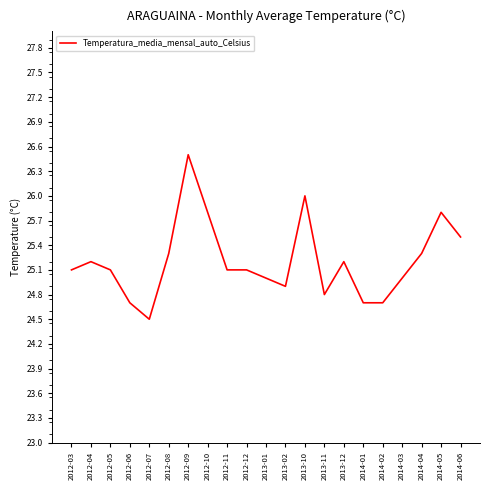

What is the maximum value shown in the chart?

26.5